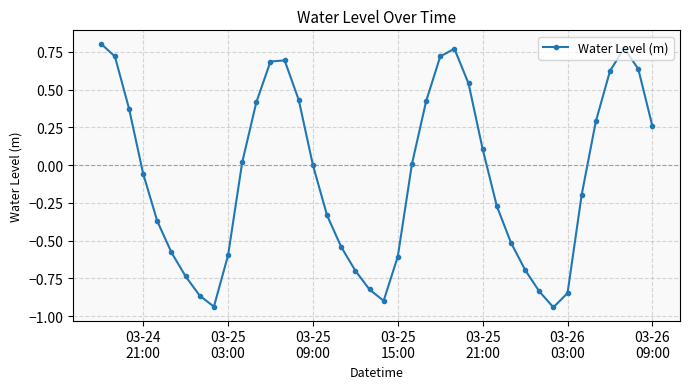

What is the difference between the maximum and minimum values?

1.7